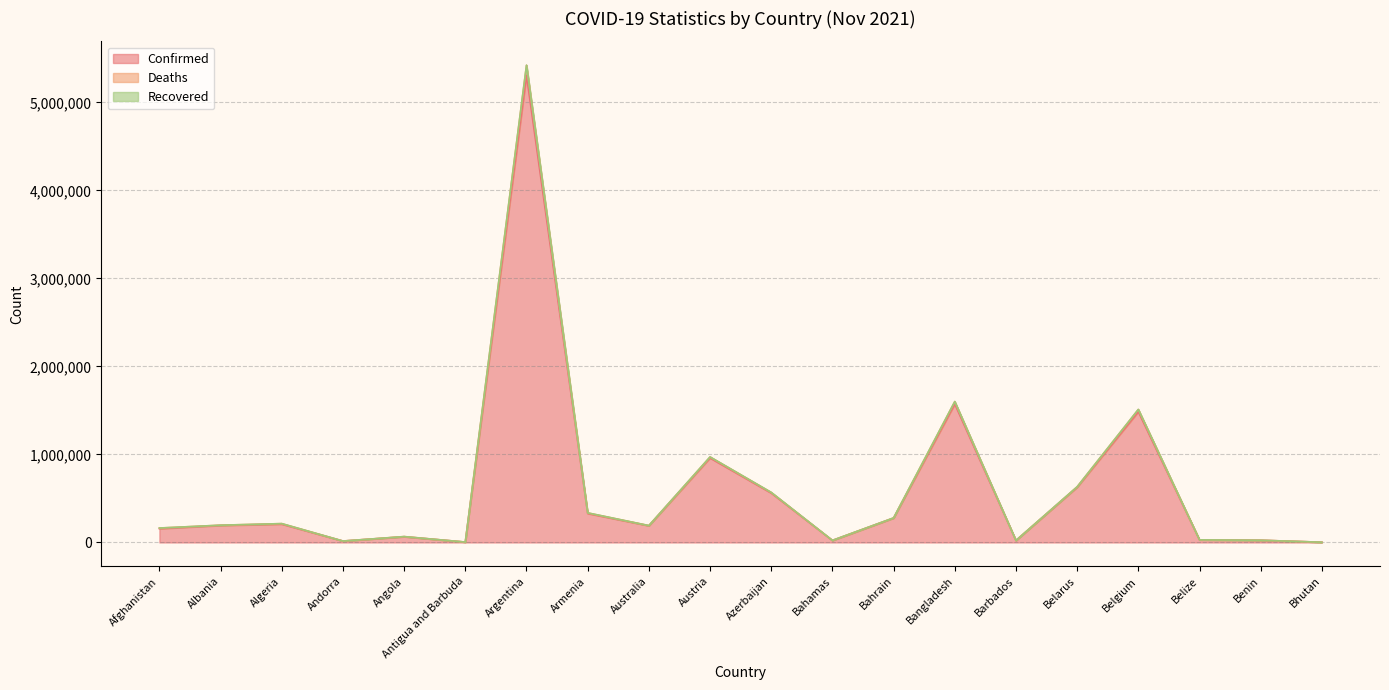

How many data points in Confirmed are less than 193075?

10